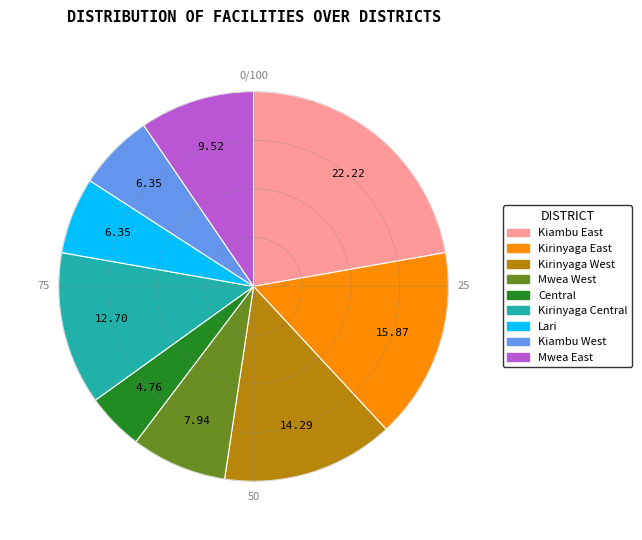

What is the smallest slice in the pie chart?

Central